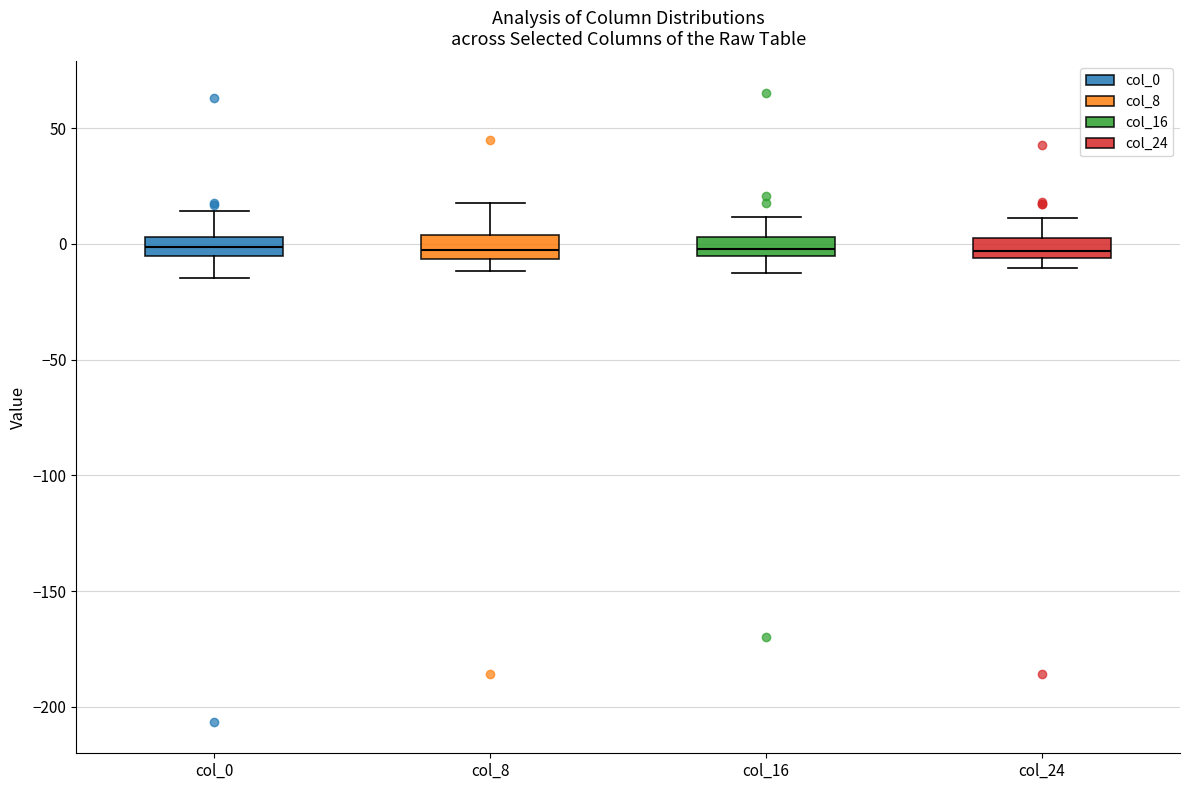

Reading left to right, read every box against the y-axis: the position of its median line, the range the box covers, and the ends of its whiskers. The values are not printed on the chart, so give them approximately, as read against the axis.

col_0: median 0, box -5 to 5, whiskers -15 to 15
col_8: median -5 (inside the box), box -5 to 5, whiskers -10 to 20
col_16: median 0, box -5 to 5, whiskers -15 to 10
col_24: median -5 (just above the box's lower edge), box -5 to 0, whiskers -10 to 10